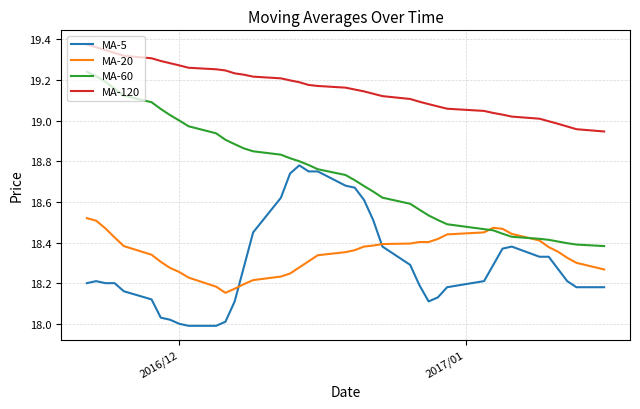

Which series has the largest total across all categories?

MA-120